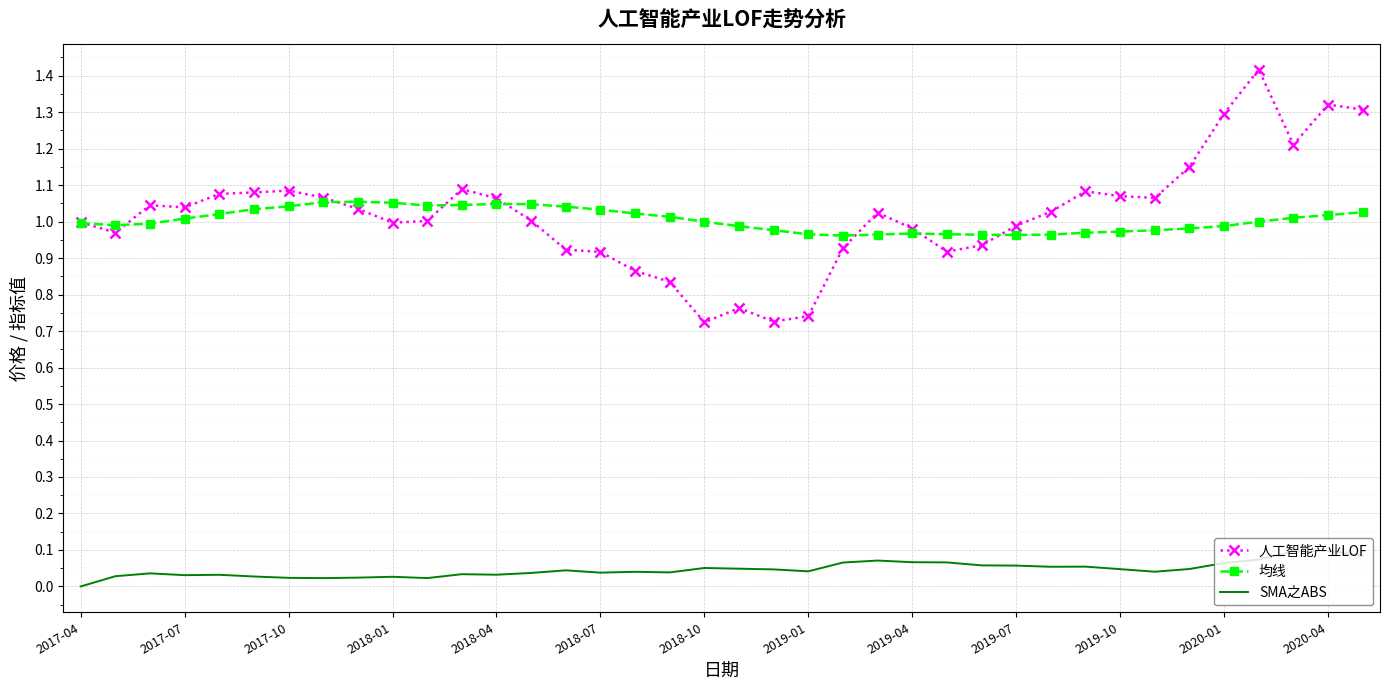

After their last crossing, which series has the higher values: 均线 or 人工智能产业LOF?

人工智能产业LOF